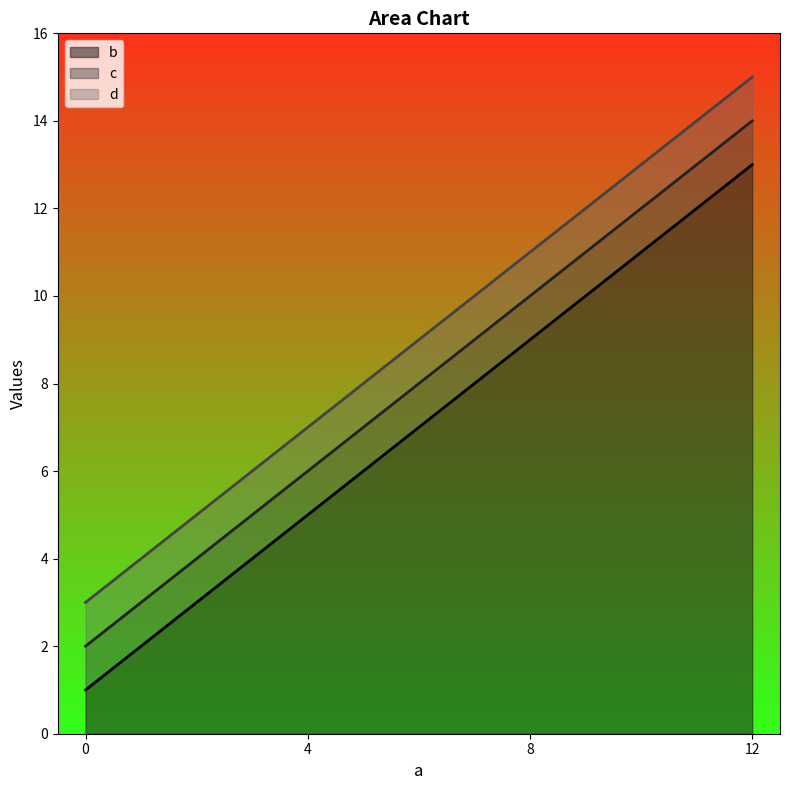

What is the sum of all c_line values?

32